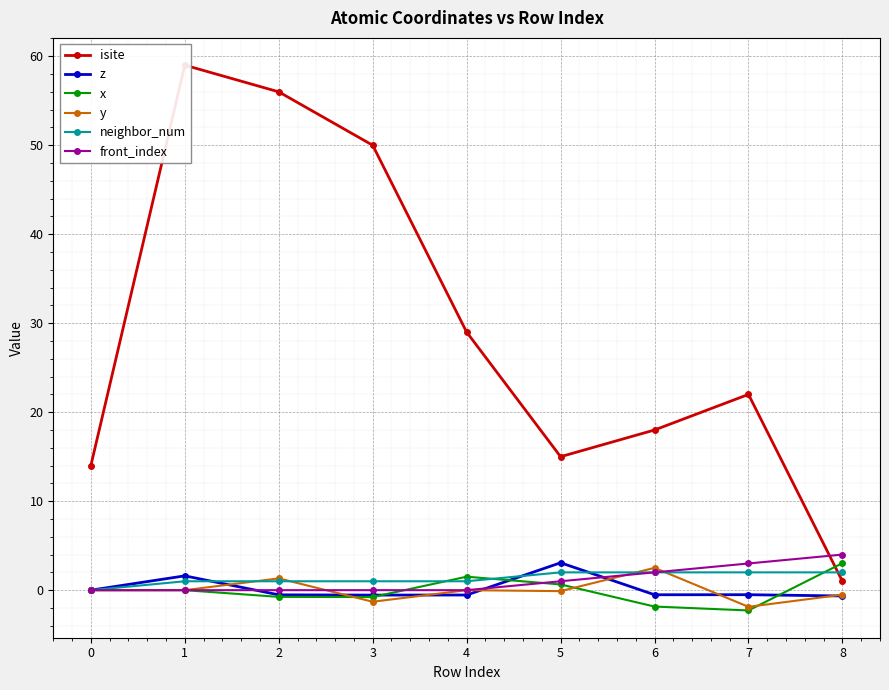

The z series shows -0.5 at 2. True or false?

True